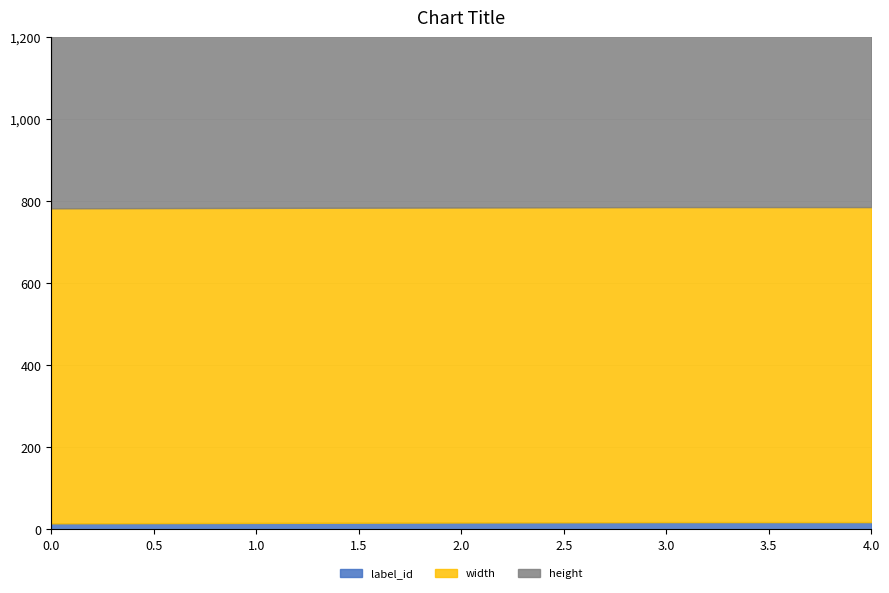

Which series has the largest range (max minus min)?

label_id